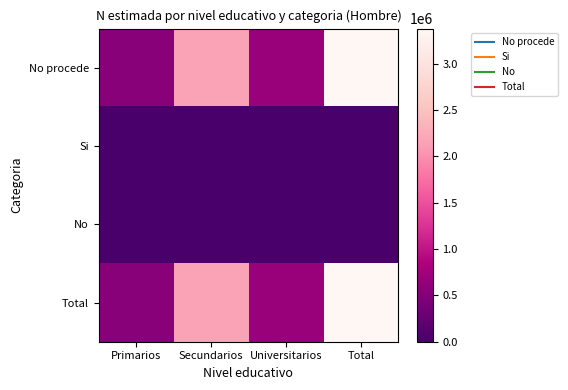

What is the difference between the highest and lowest values at Universitarios?

673039